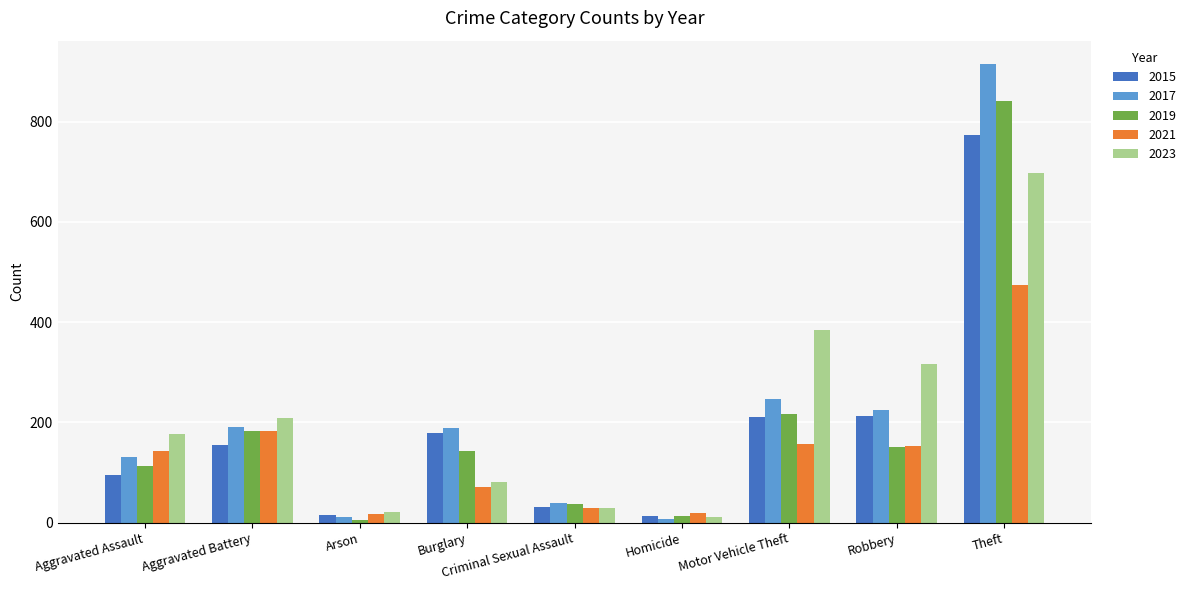

True or false: 2023 has a value of 21 at Arson.

True